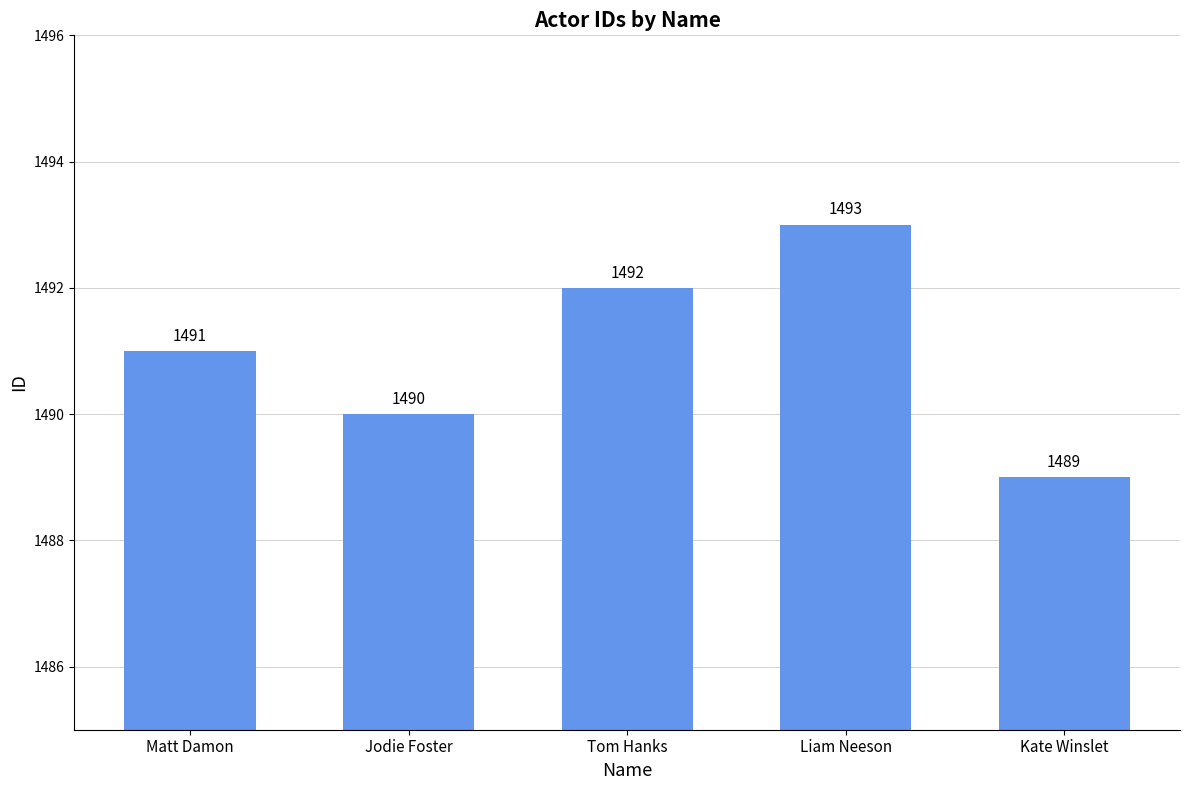

What is the value of the 3rd bar from the left?

1492